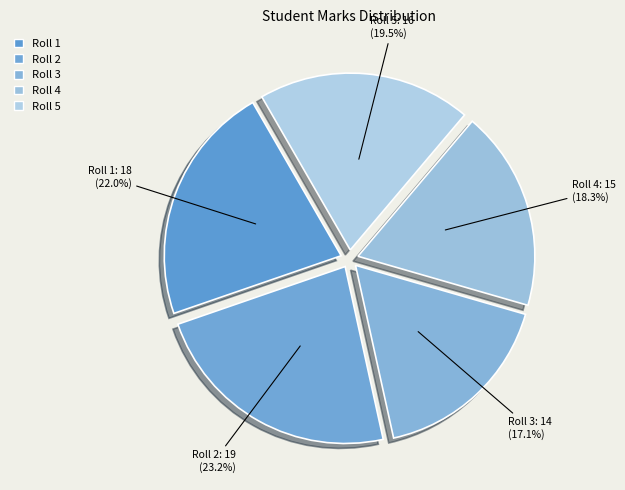

Which has a higher value, Roll 2 or Roll 4?

Roll 2